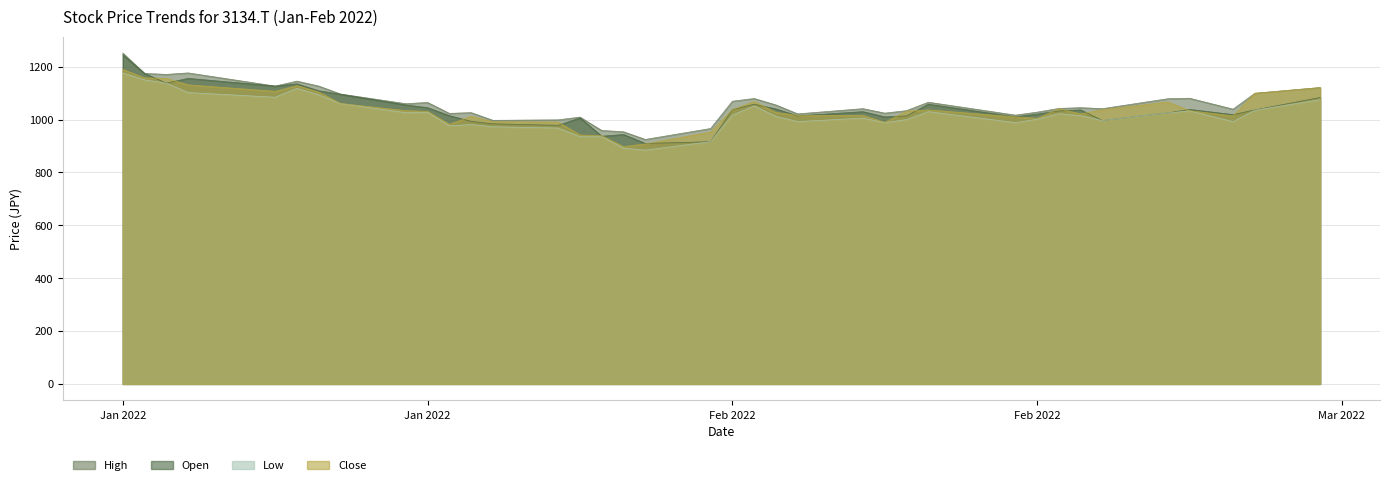

What is the sum of the Open values at 2022-02-22 and 2022-02-28?

2122.2